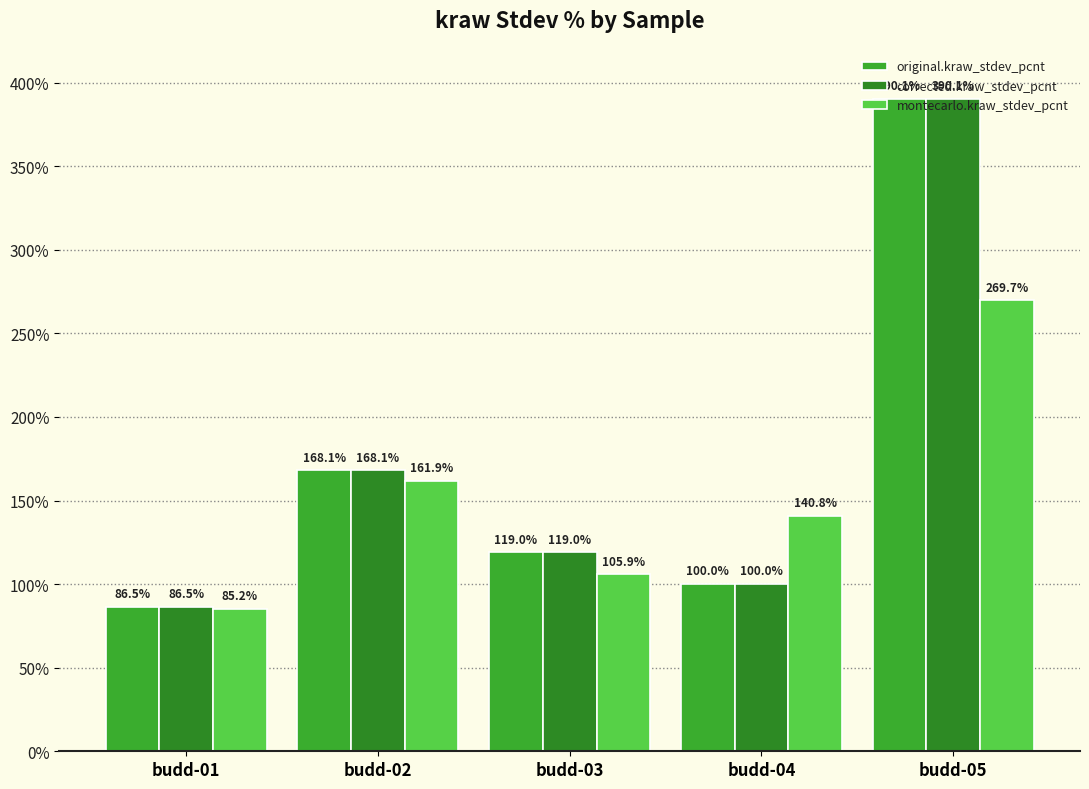

What is the average value of the original.kraw_stdev_pcnt series?

172.7